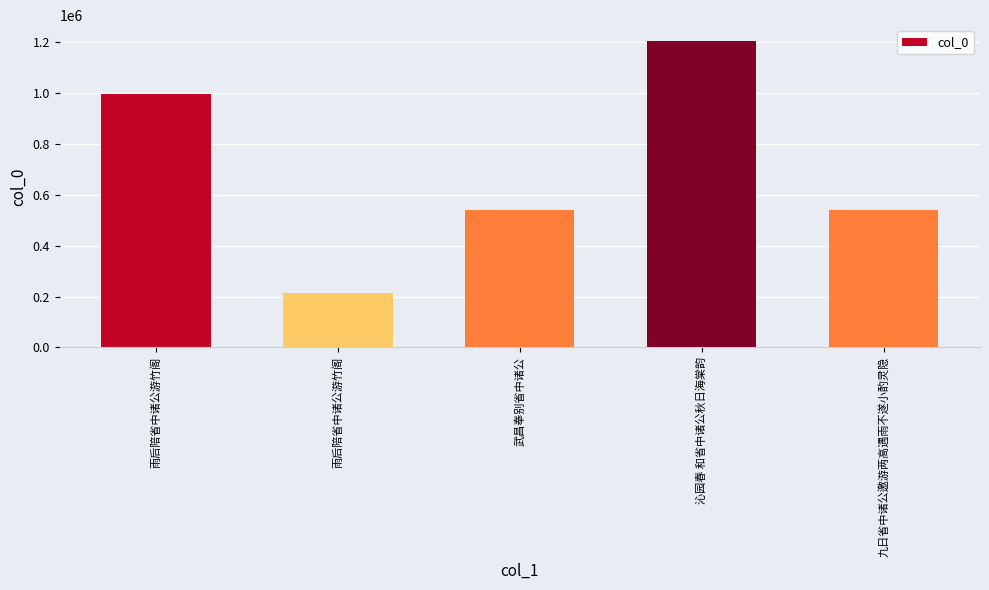

Reading right to left, transcribe all the data shown in this chart.

538928	1204534	539093	212306	994769